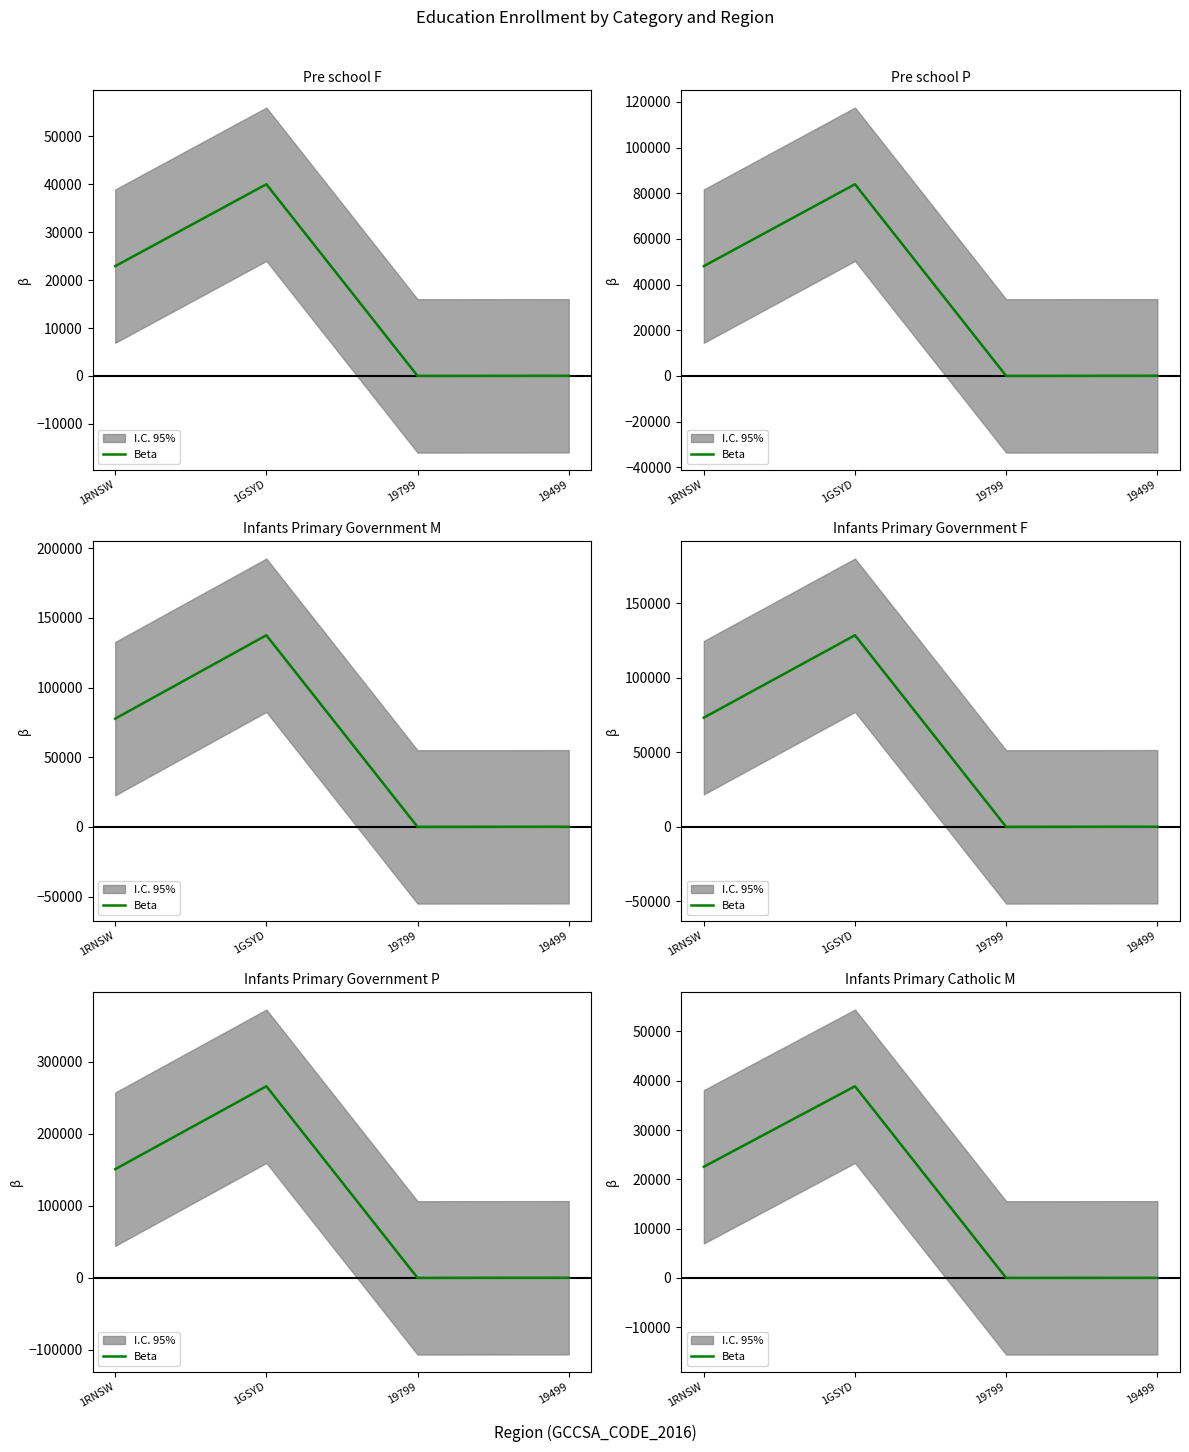

What is the sum of the values at 19499 and 19799?

8